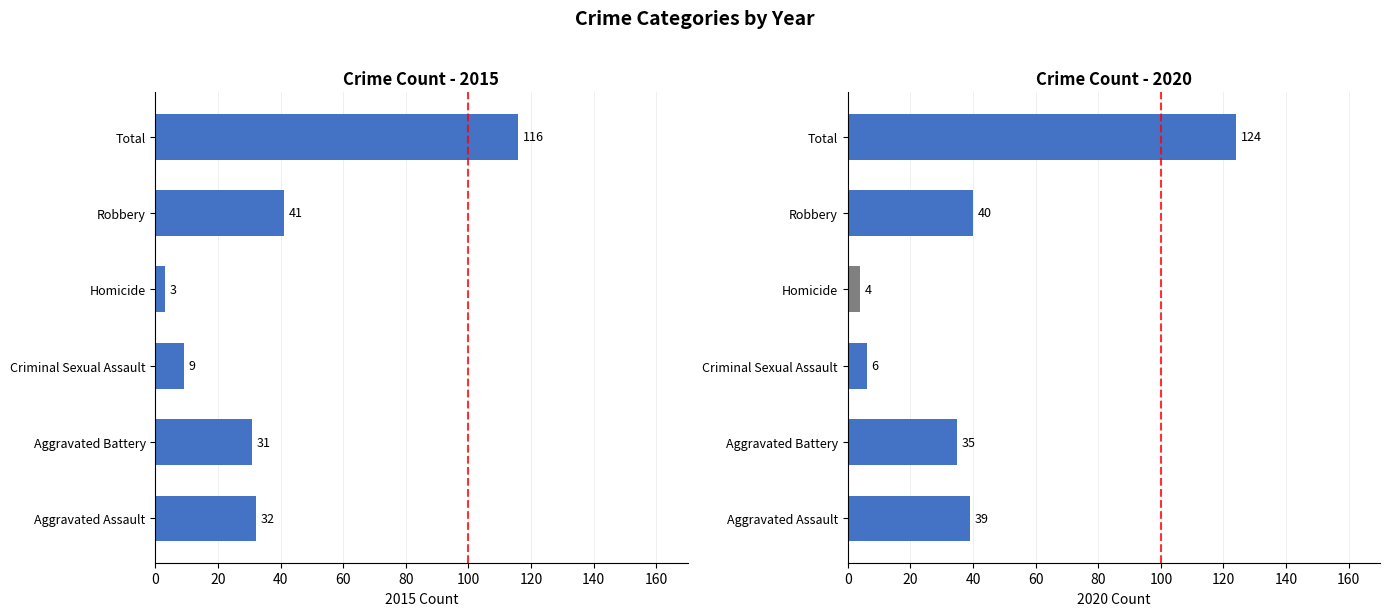

What is the label of the 3rd bar from the left?

Criminal Sexual Assault